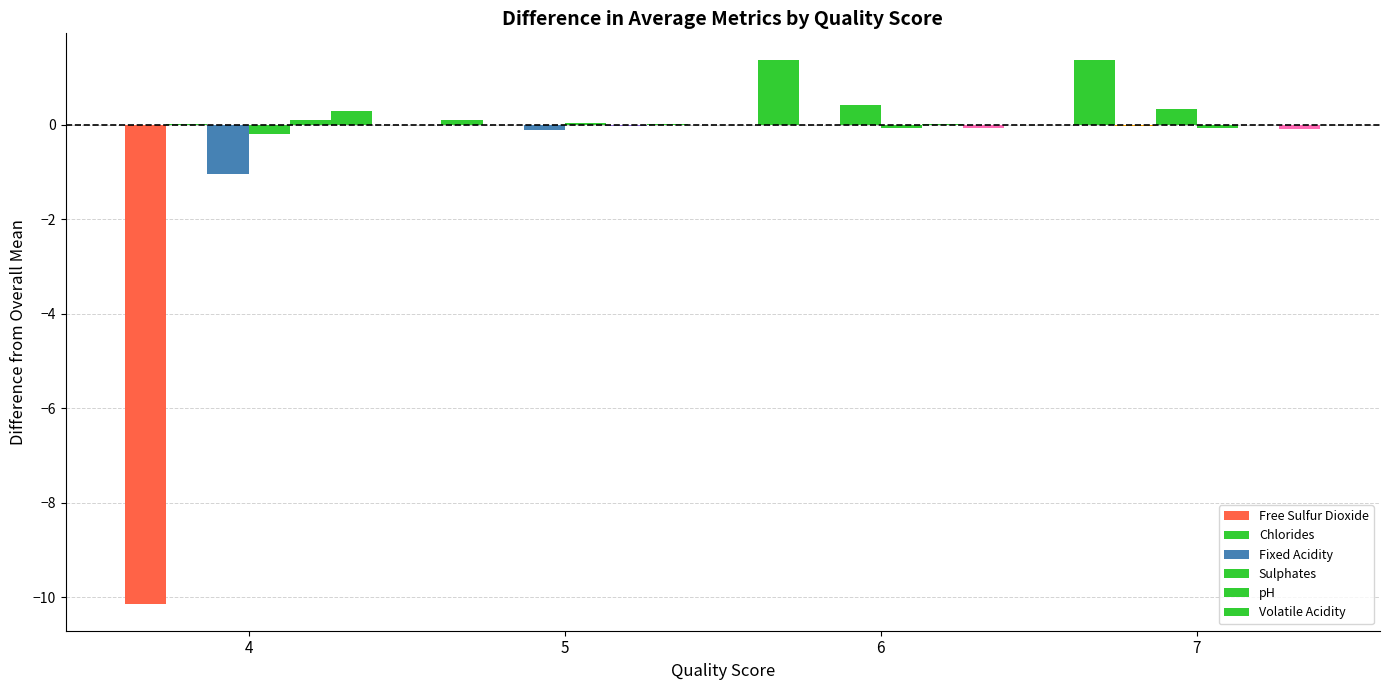

Which category has the lowest value in the Sulphates series?

4